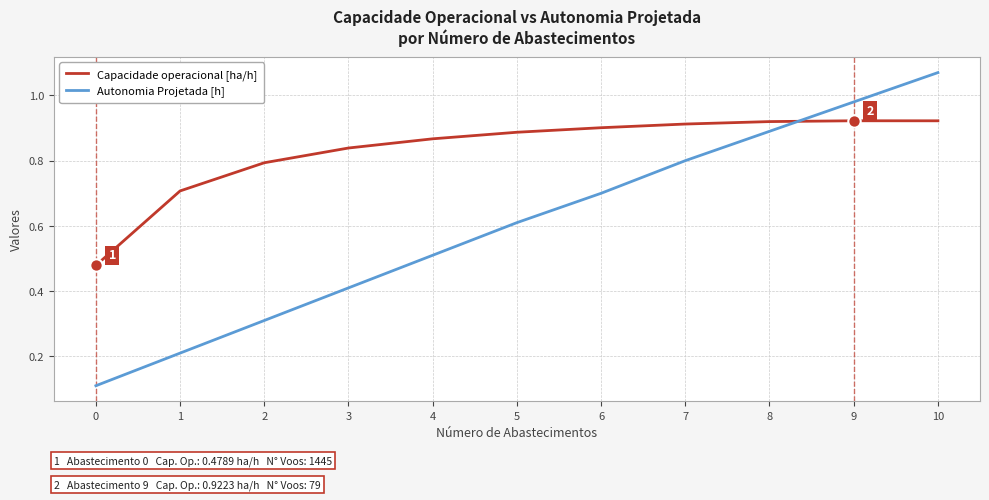

At how many categories does at least one series exceed 0?

11